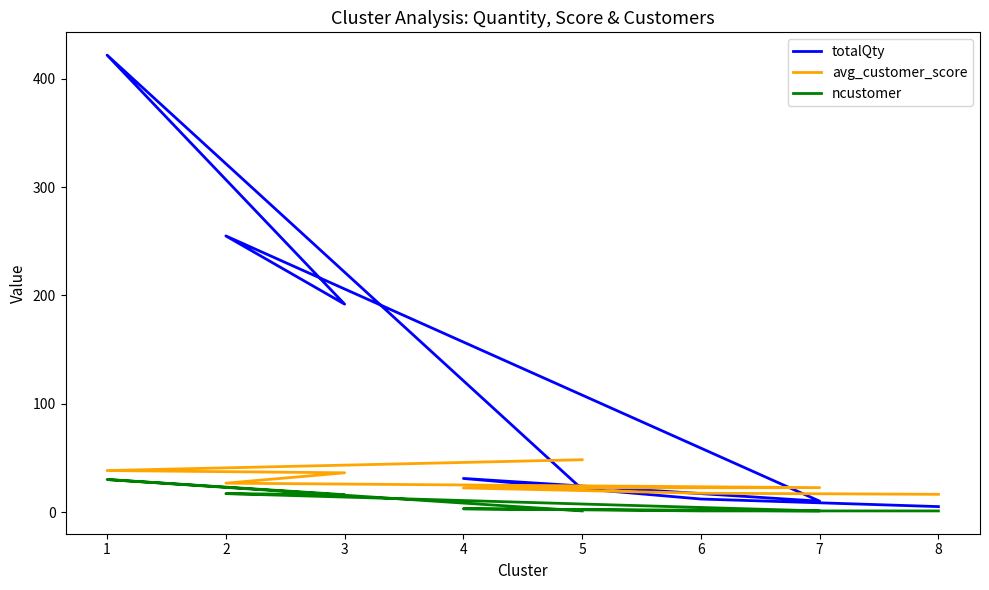

Which category has the lowest value across all series?

5